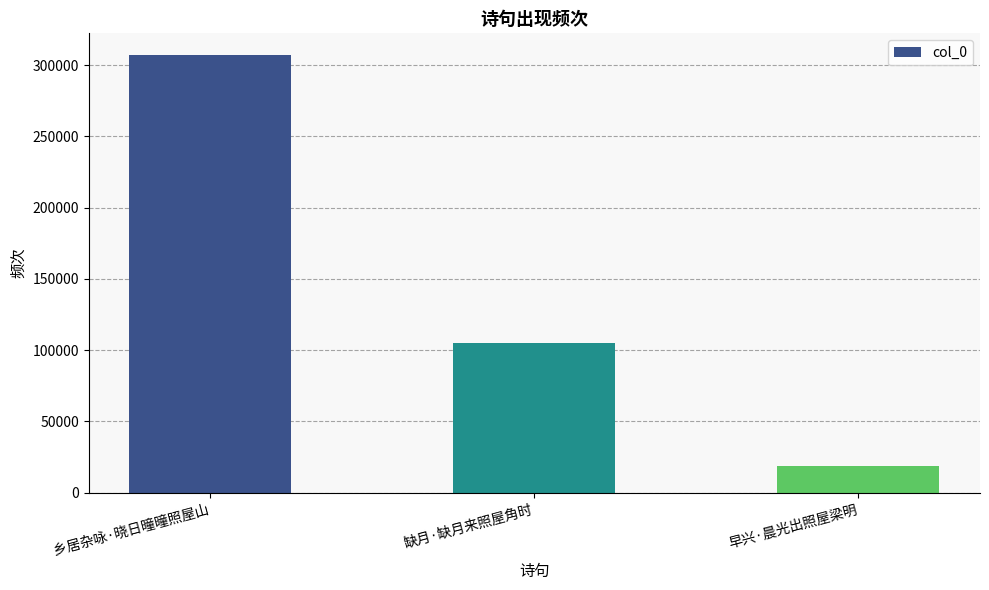

Rank the categories by value from lowest to highest.

早兴·晨光出照屋梁明, 缺月·缺月来照屋角时, 乡居杂咏·晓日曈曈照屋山